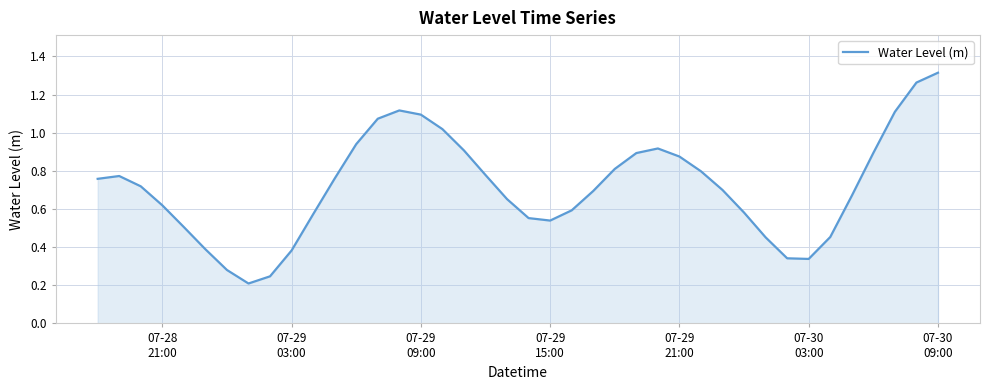

Reading left to right, extract all data points from this chart.

0.8	0.8	0.7	0.6	0.5	0.4	0.3	0.2	0.2	0.4	0.6	0.8	0.9	1.1	1.1	1.1	1.0	0.9	0.8	0.7	0.6	0.5	0.6	0.7	0.8	0.9	0.9	0.9	0.8	0.7	0.6	0.5	0.3	0.3	0.5	0.7	0.9	1.1	1.3	1.3